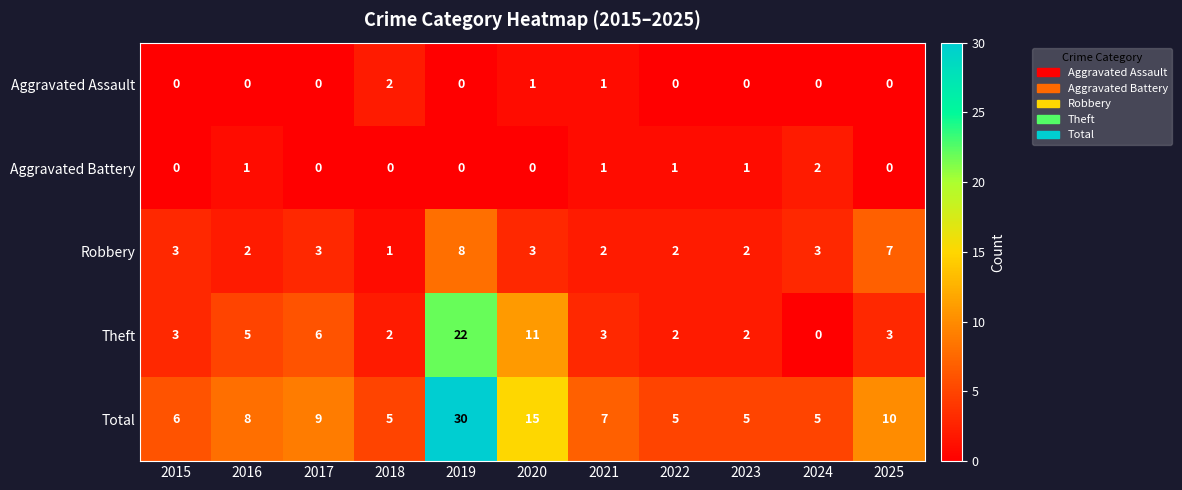

What is the total value across all series at 2025?

20